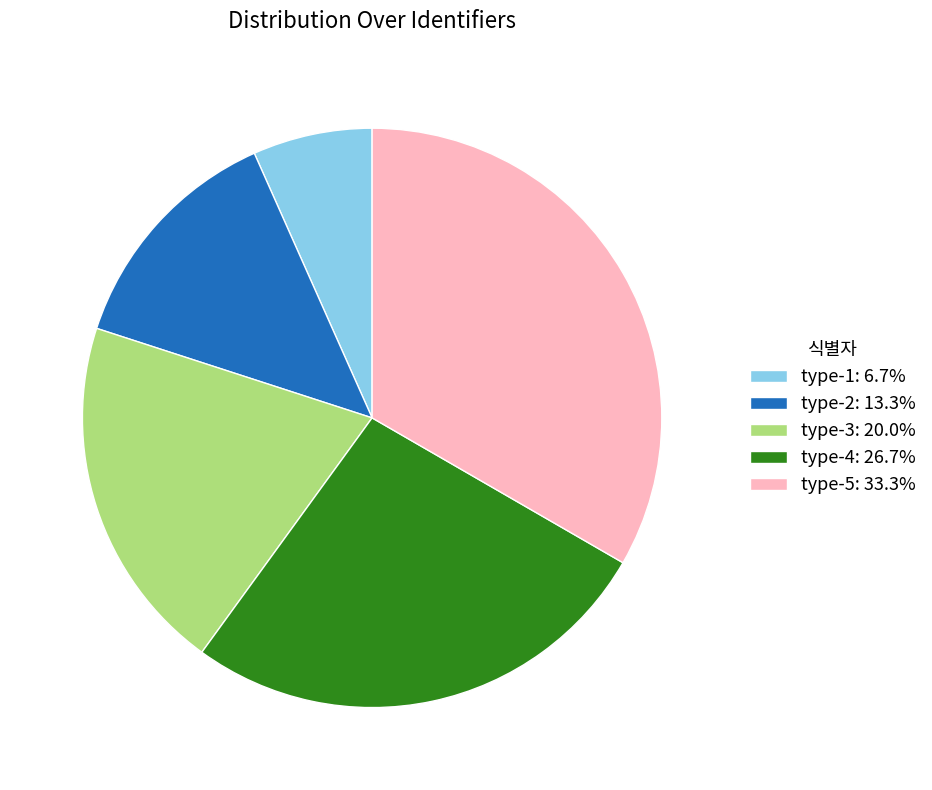

Which category has the smallest portion of the pie?

type-1